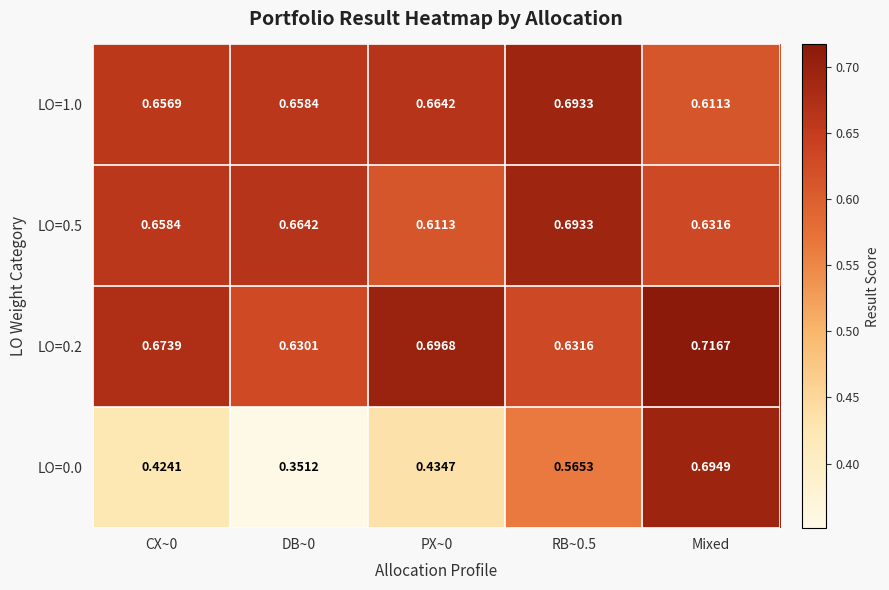

Which label corresponds to the largest value in the chart?

Mixed